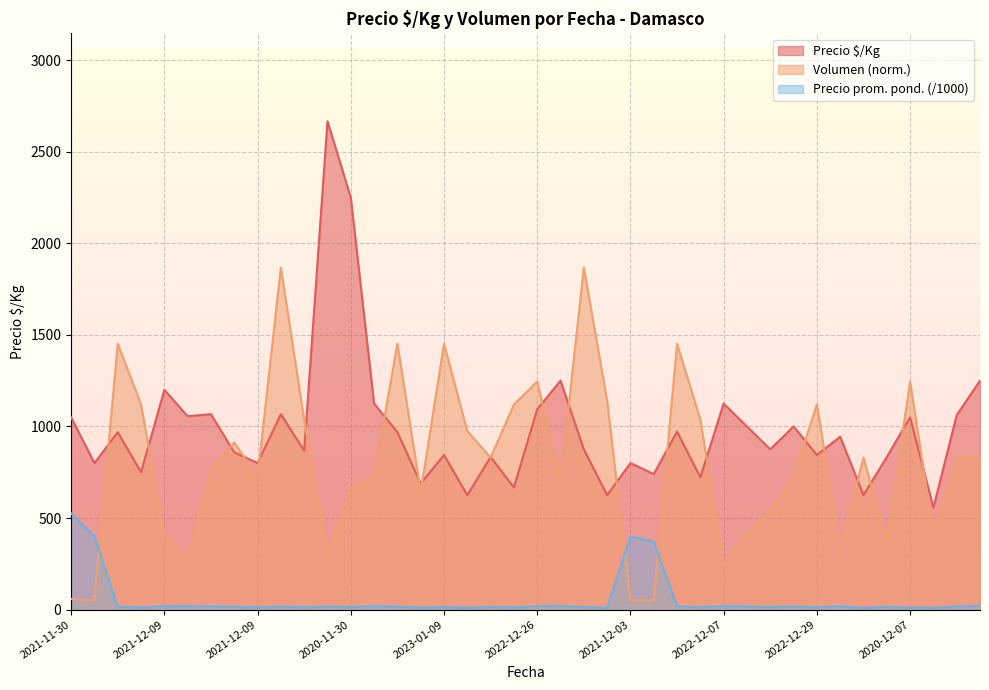

True or false: Precio promedio ponderado and Precio $/Kg cross at least once.

False